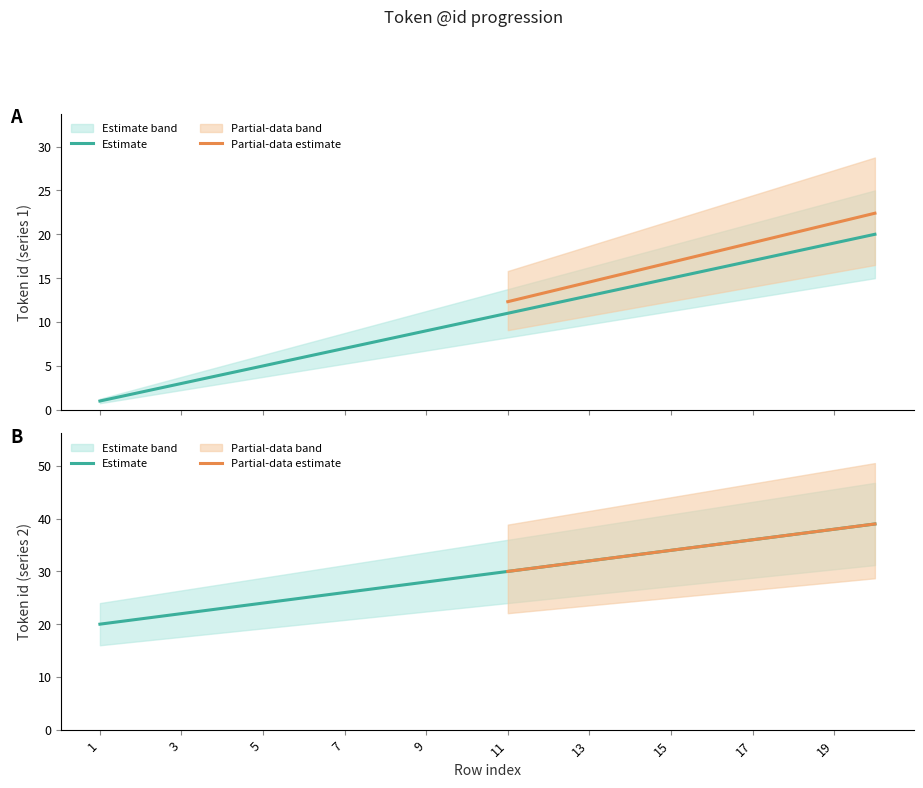

The mid2 series shows 37 at 18. True or false?

True